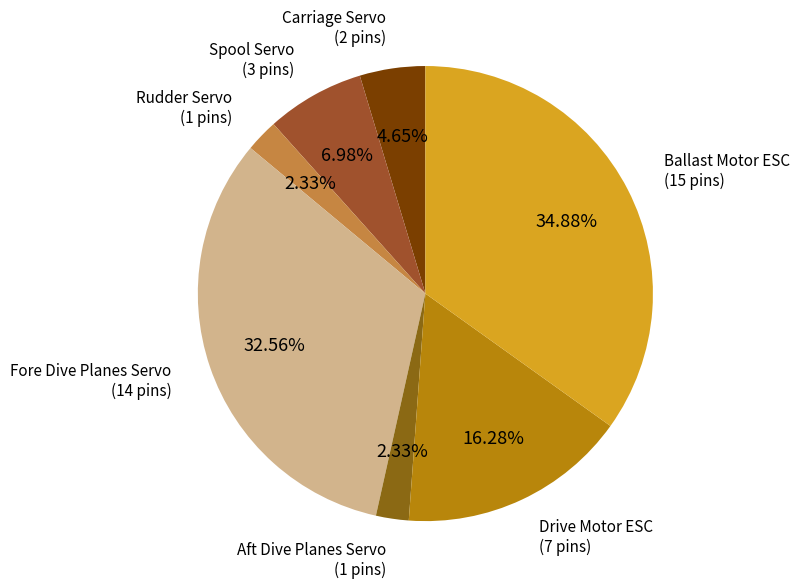

To the nearest percent, what is the difference between the largest and smallest slice percentages?

33%